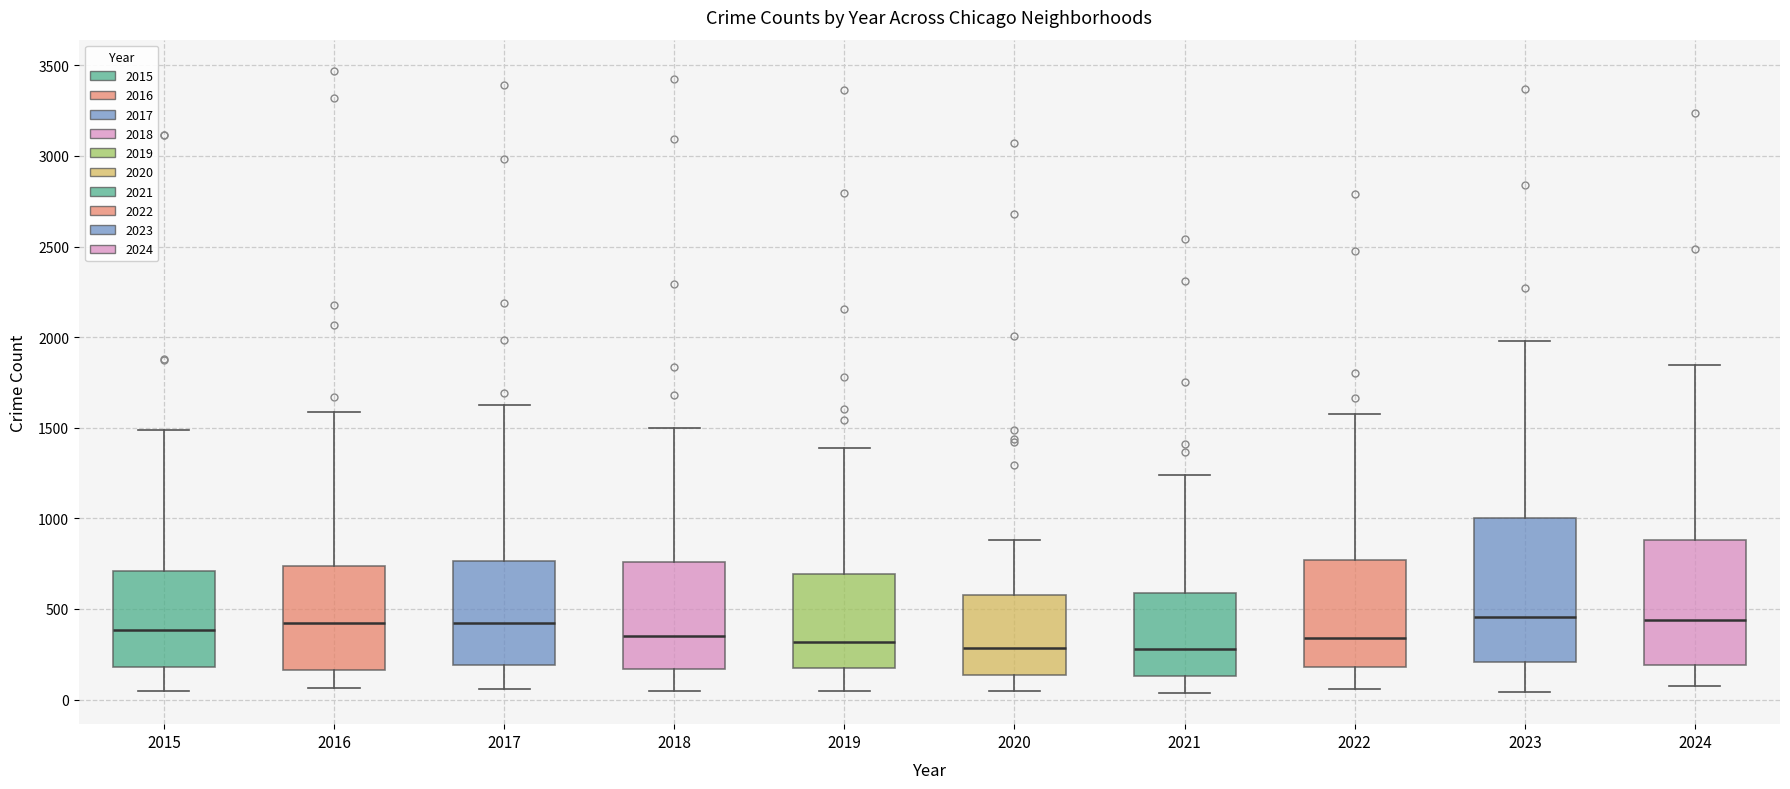

Where does the upper whisker of the box at x = 2021 end on the y-axis? The values are not printed on the chart, so give them approximately, as read against the axis.

1250